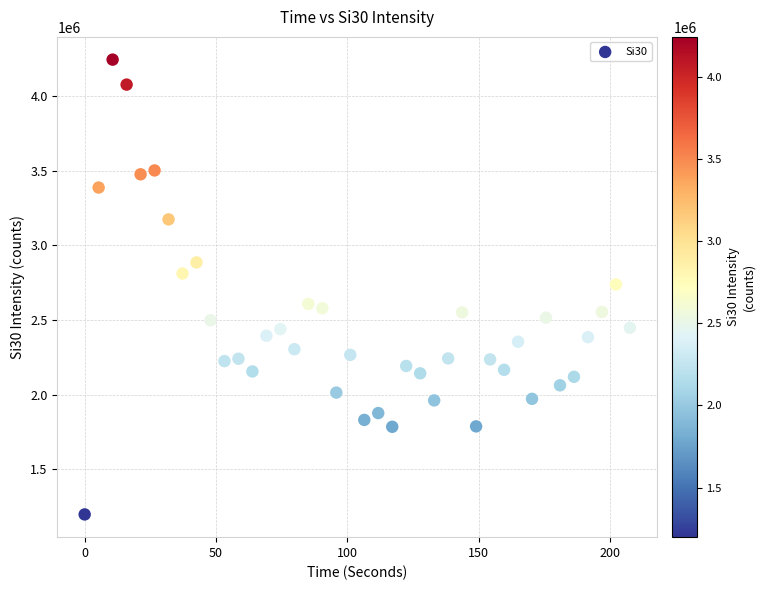

What is the range of Y values (max minus min)?

3043528.4